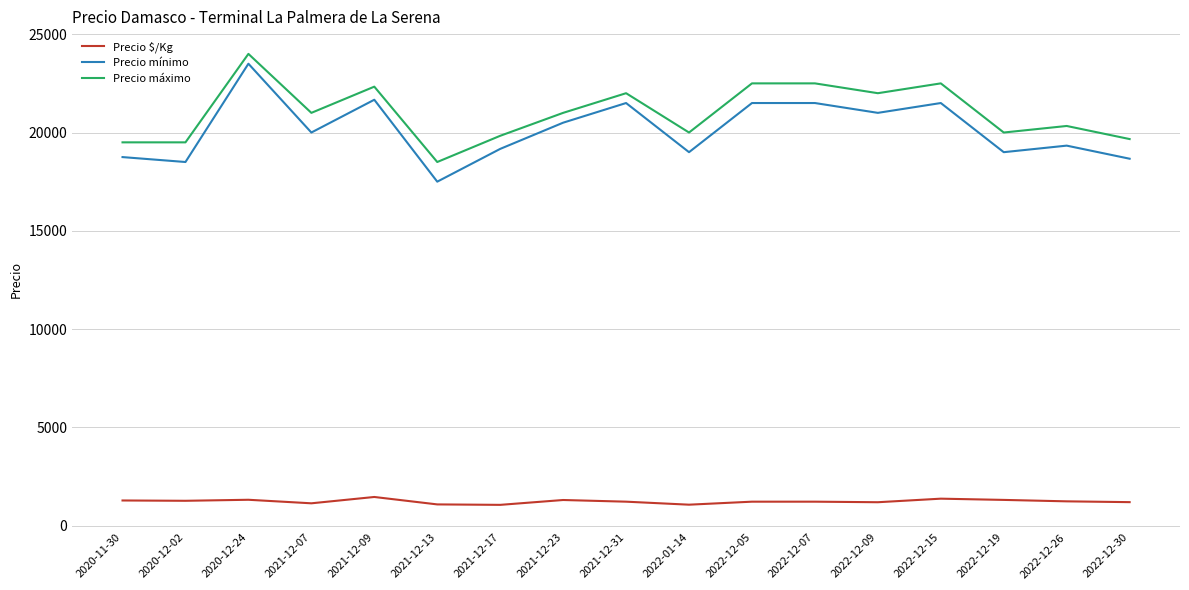

Is it true that Precio máximo equals 19667 at 2022-12-30?

True